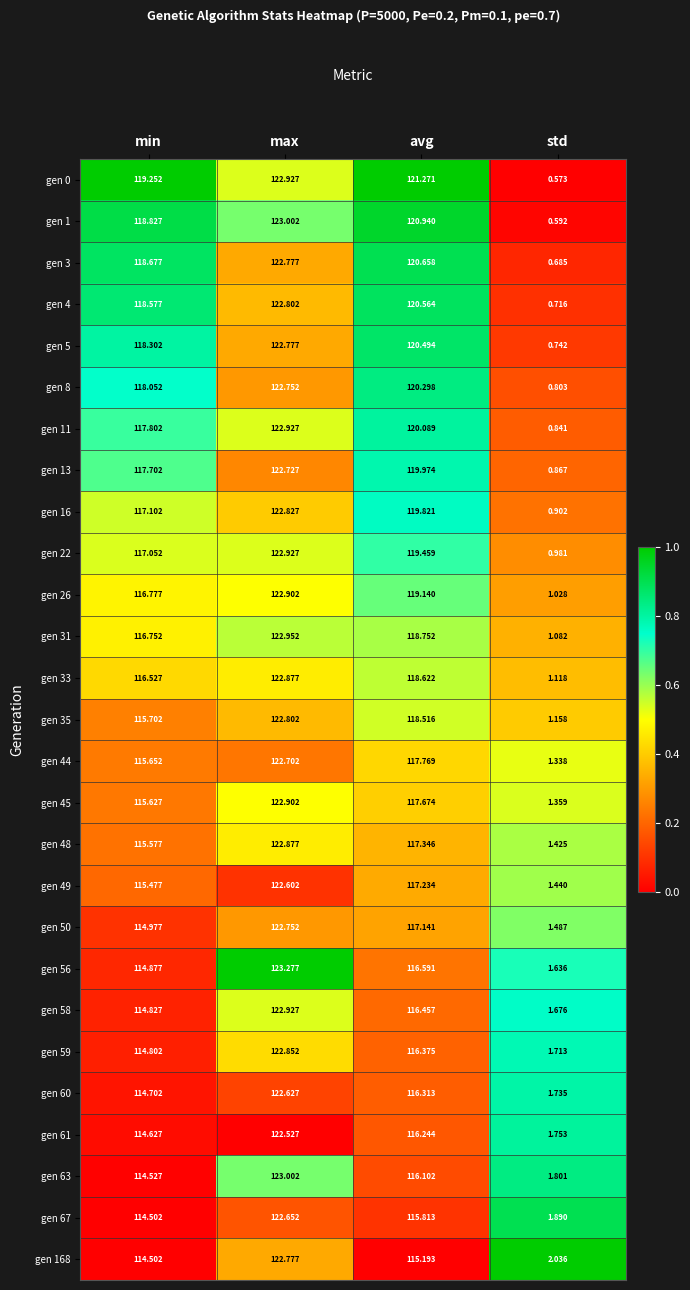

At which label does gen 58 reach its minimum?

std